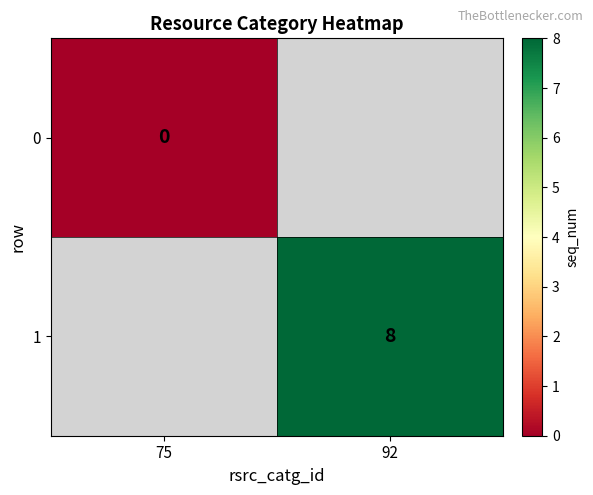

Is it true that 1 equals 8 at 92?

True